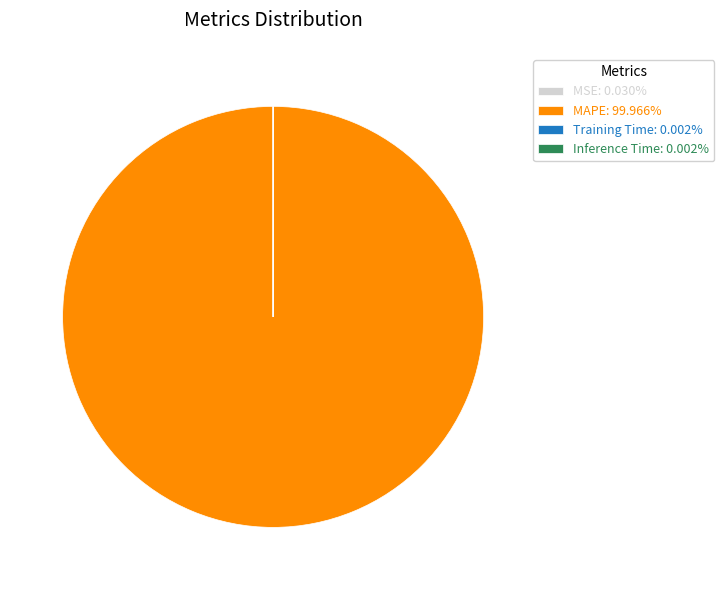

Does any single category account for the majority?

Yes